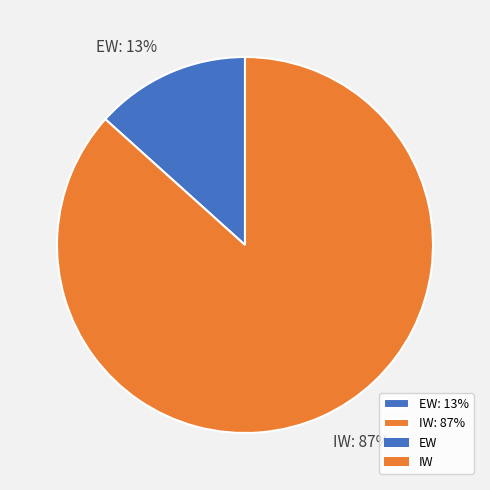

Rank the categories by value from lowest to highest.

EW, IW